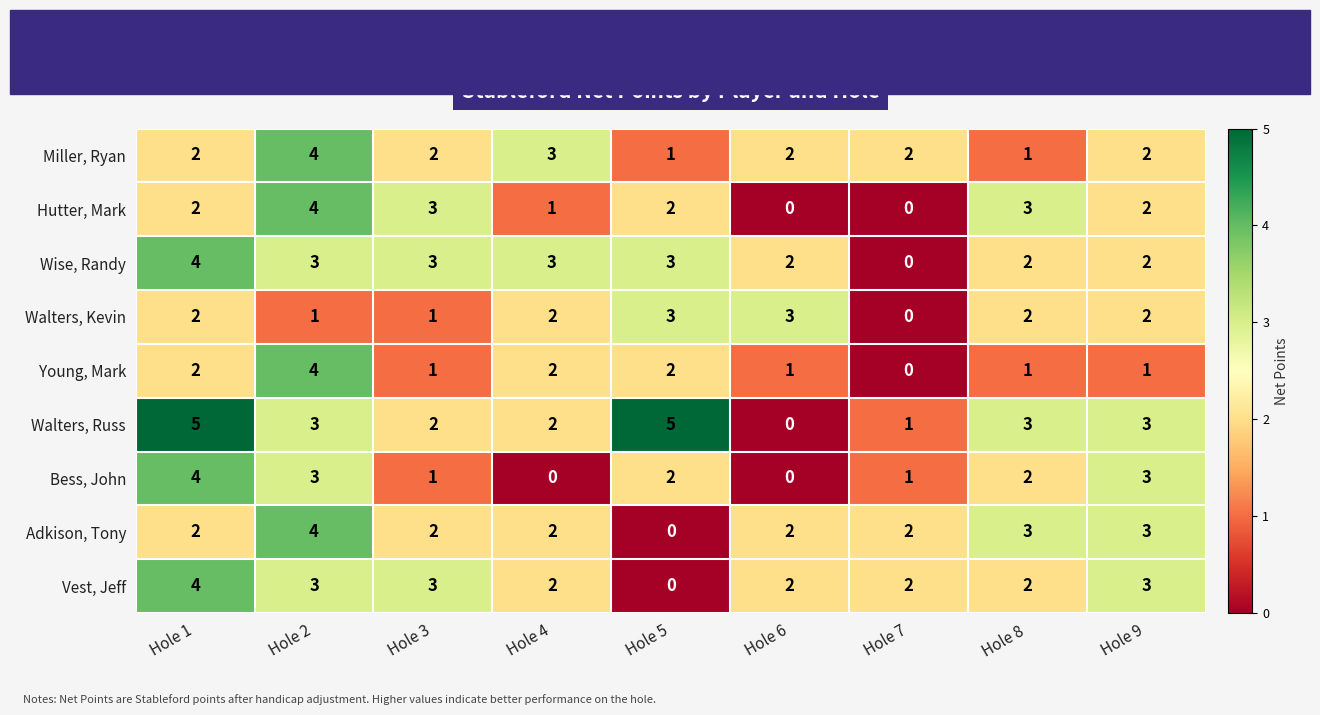

What is the greatest value displayed?

5